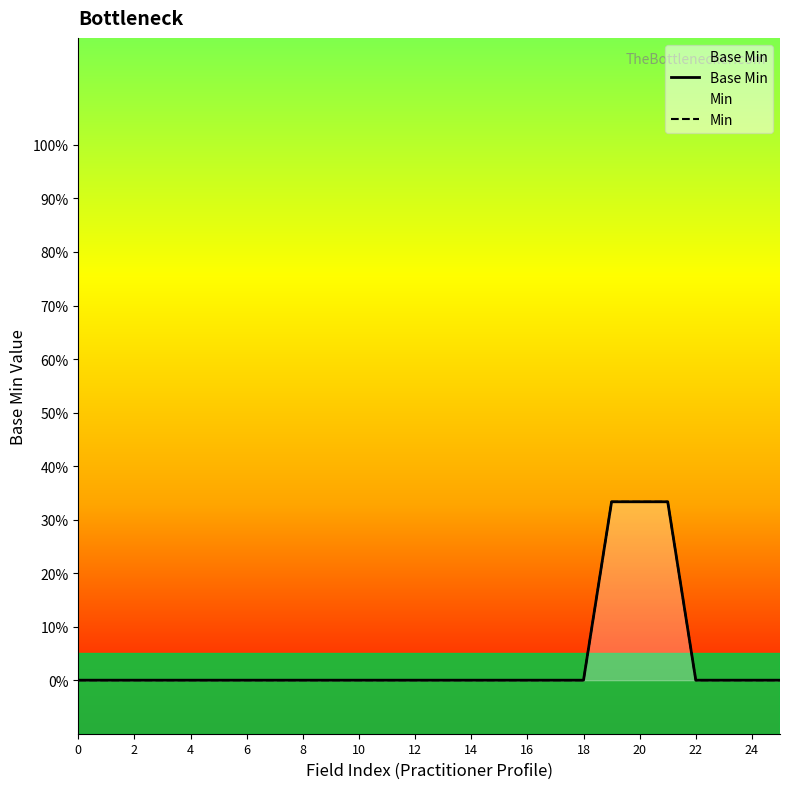

True or false: Base Min and Min intersect in this chart.

False